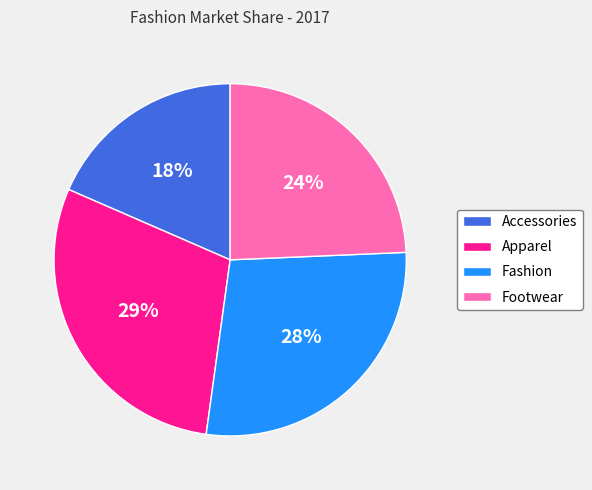

Combined, do Fashion and Footwear account for over 50%?

Yes